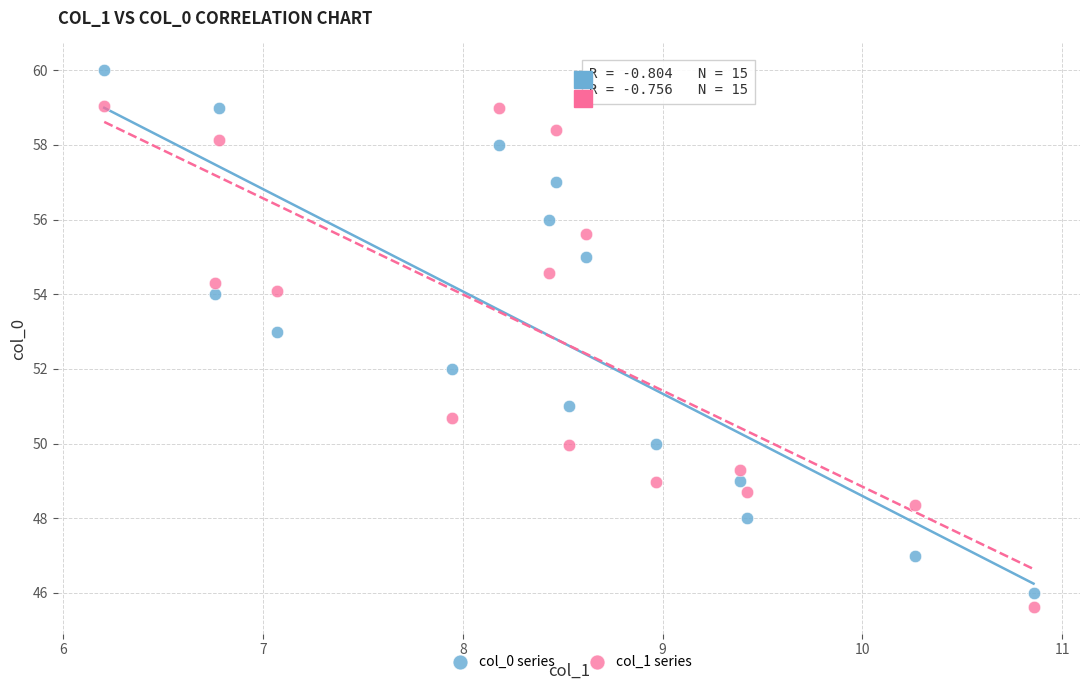

Which series contains the highest Y value?

col_0 series